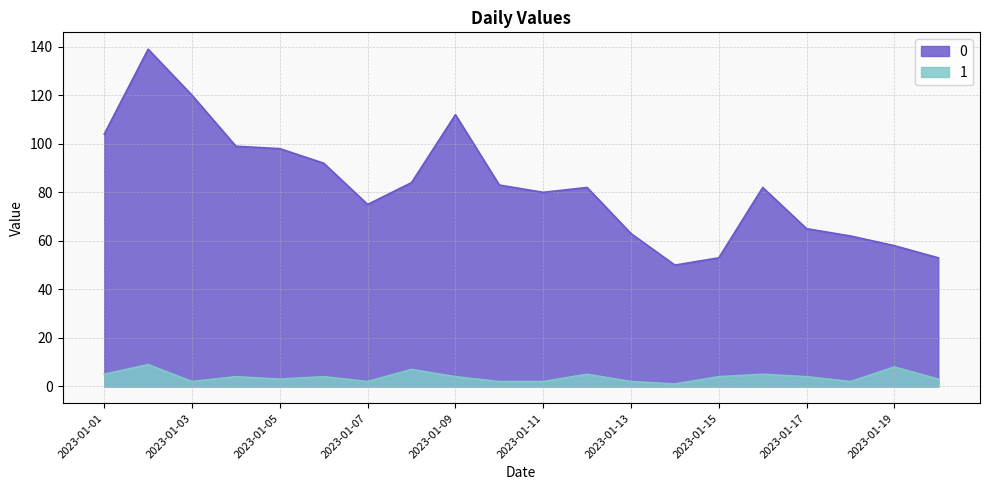

True or false: 1 and 0 intersect in this chart.

False